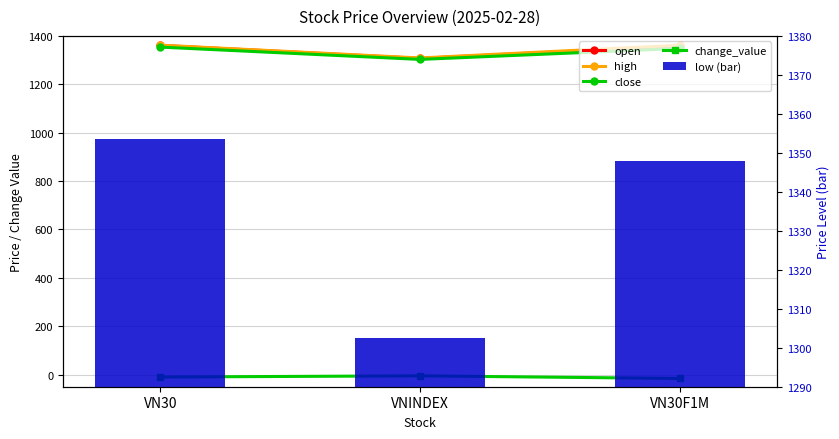

What is the minimum value for open?

1307.1